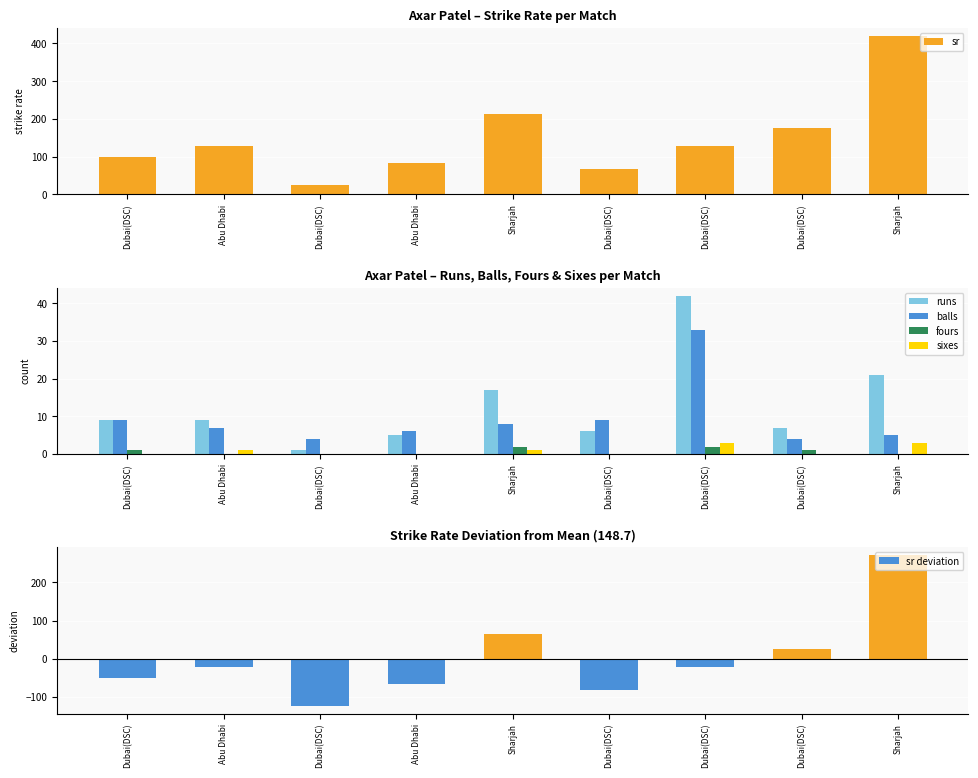

Reading left to right, what are all the values shown in this chart?

sr: 100.0	128.6	25.0	83.3	212.5	66.7	127.3	175.0	420.0
runs: 9.0	9.0	1.0	5.0	17.0	6.0	42.0	7.0	21.0
balls: 9.0	7.0	4.0	6.0	8.0	9.0	33.0	4.0	5.0
fours: 1.0	0.0	0.0	0.0	2.0	0.0	2.0	1.0	0.0
sixes: 0.0	1.0	0.0	0.0	1.0	0.0	3.0	0.0	3.0
sr deviation: -48.7	-20.1	-123.7	-65.4	63.8	-82.0	-21.4	26.3	271.3